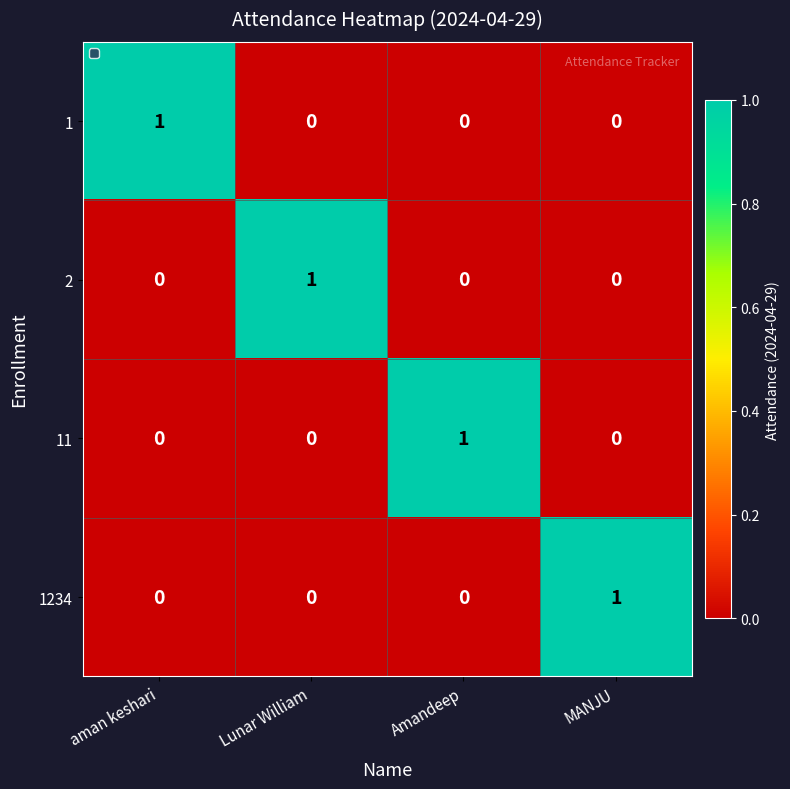

Is it true that 1234 equals 0 at Lunar William?

True